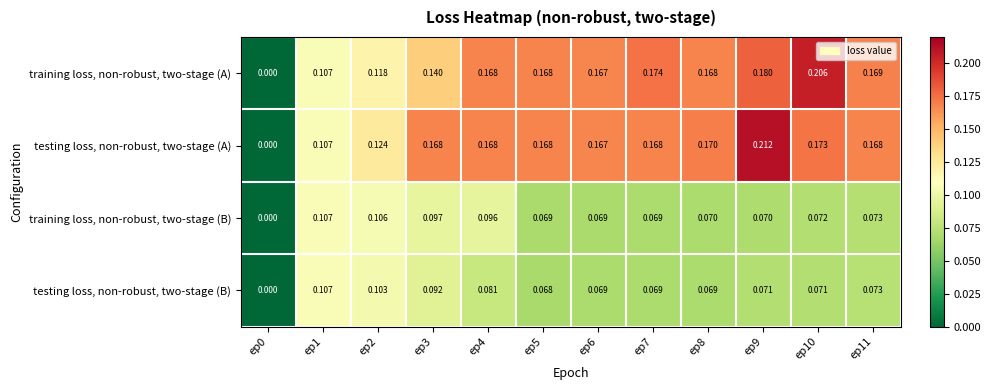

Which series has the widest spread of values?

testing loss, non-robust, two-stage (A)